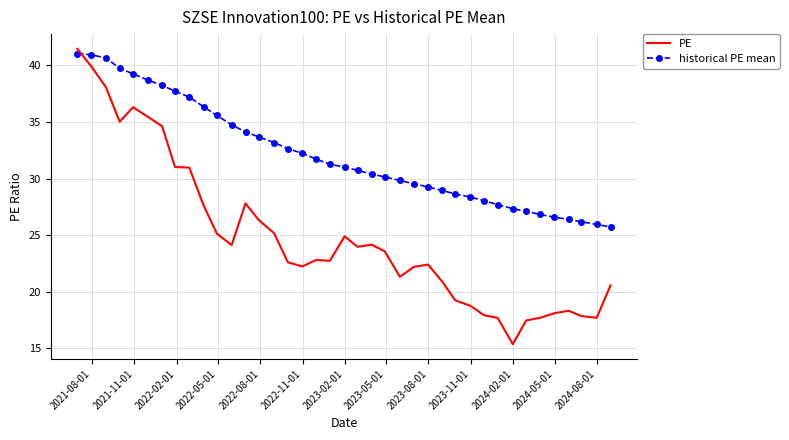

What is the difference between the second highest and minimum values in the historical PE mean series?

15.2